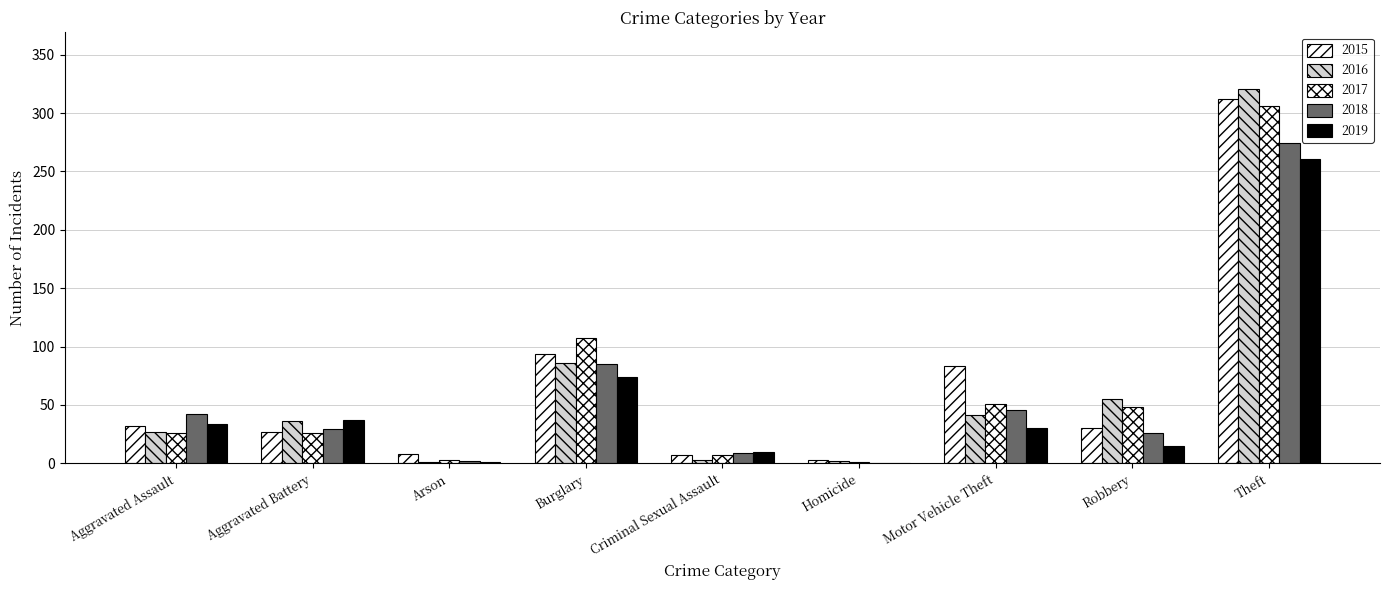

How many groups of bars are there?

9